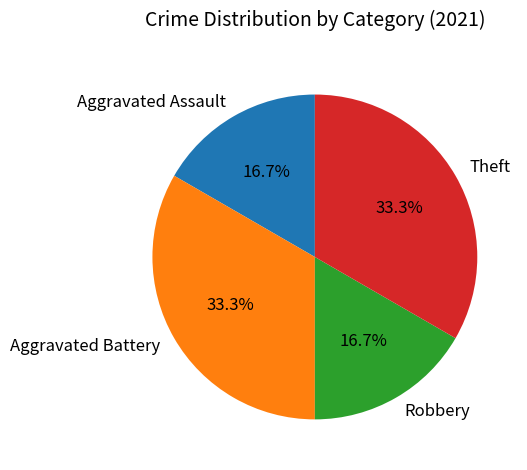

What percentage is the Robbery slice, to the nearest percent?

17%